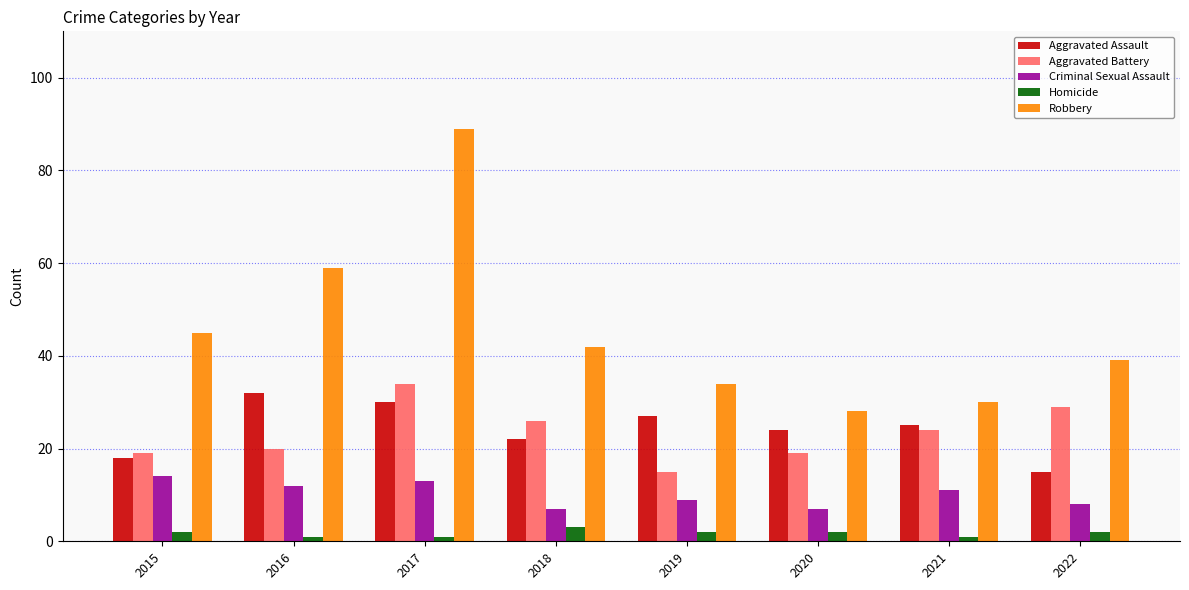

Which category has the highest value across all series?

2017